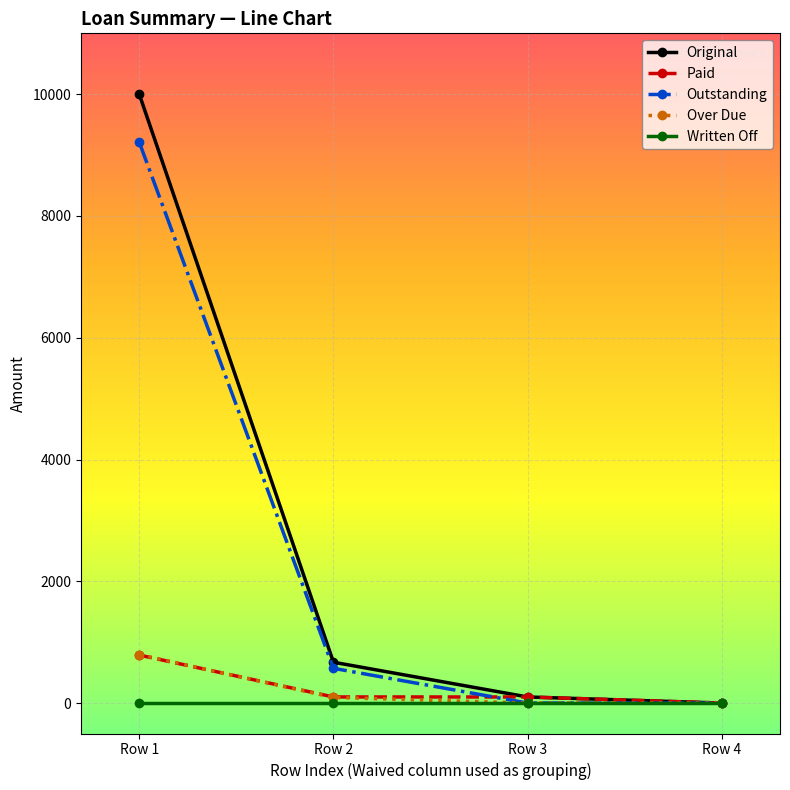

At which category is the sum across all series the highest?

Row 1